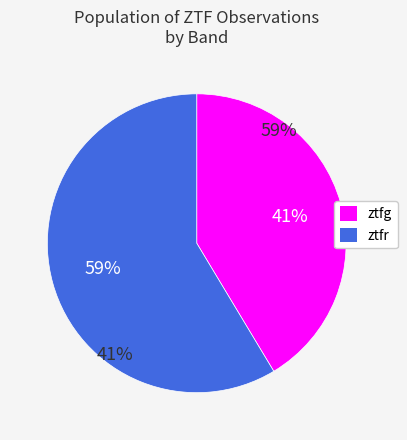

Count the number of slices in the pie.

2